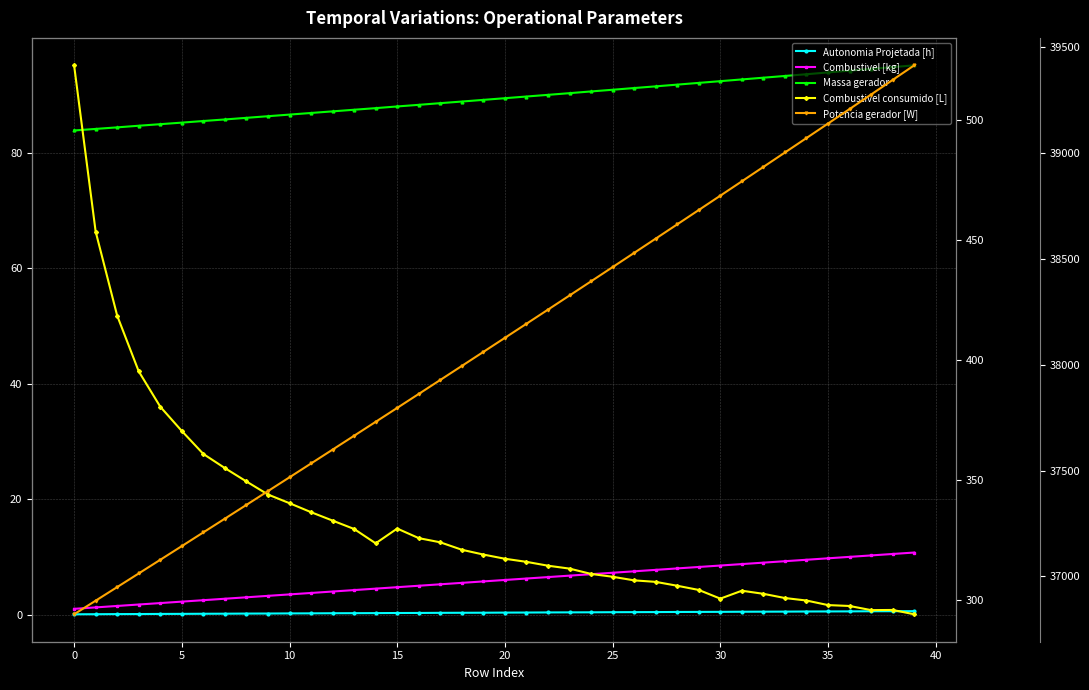

Which series changed the most between 25 and 19?

Potencia gerador [W]